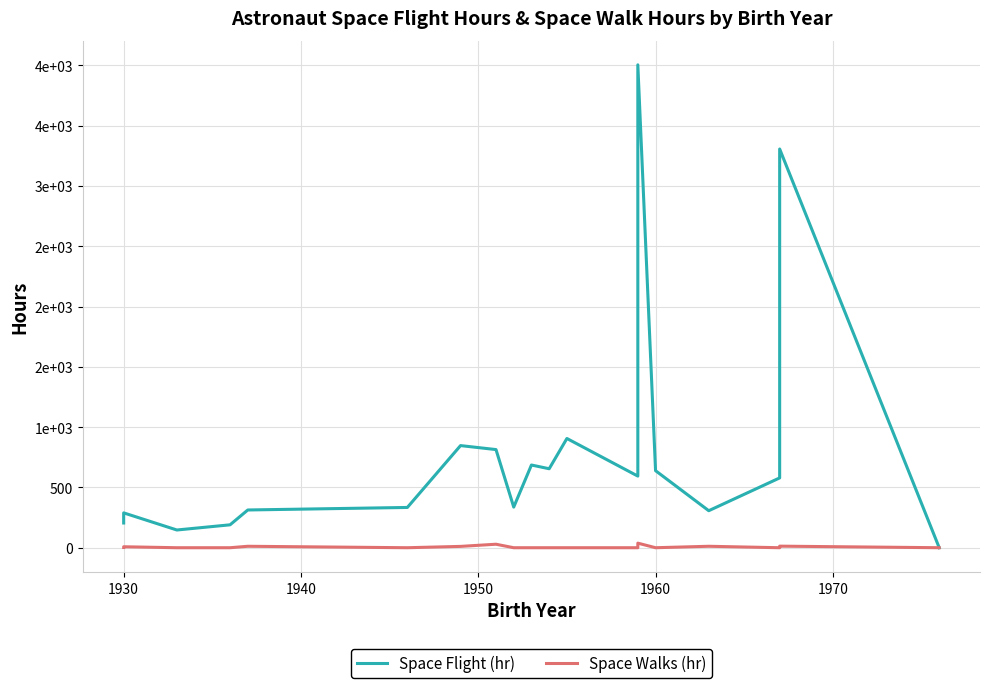

Which series has the widest spread of values?

Space Flight (hr)